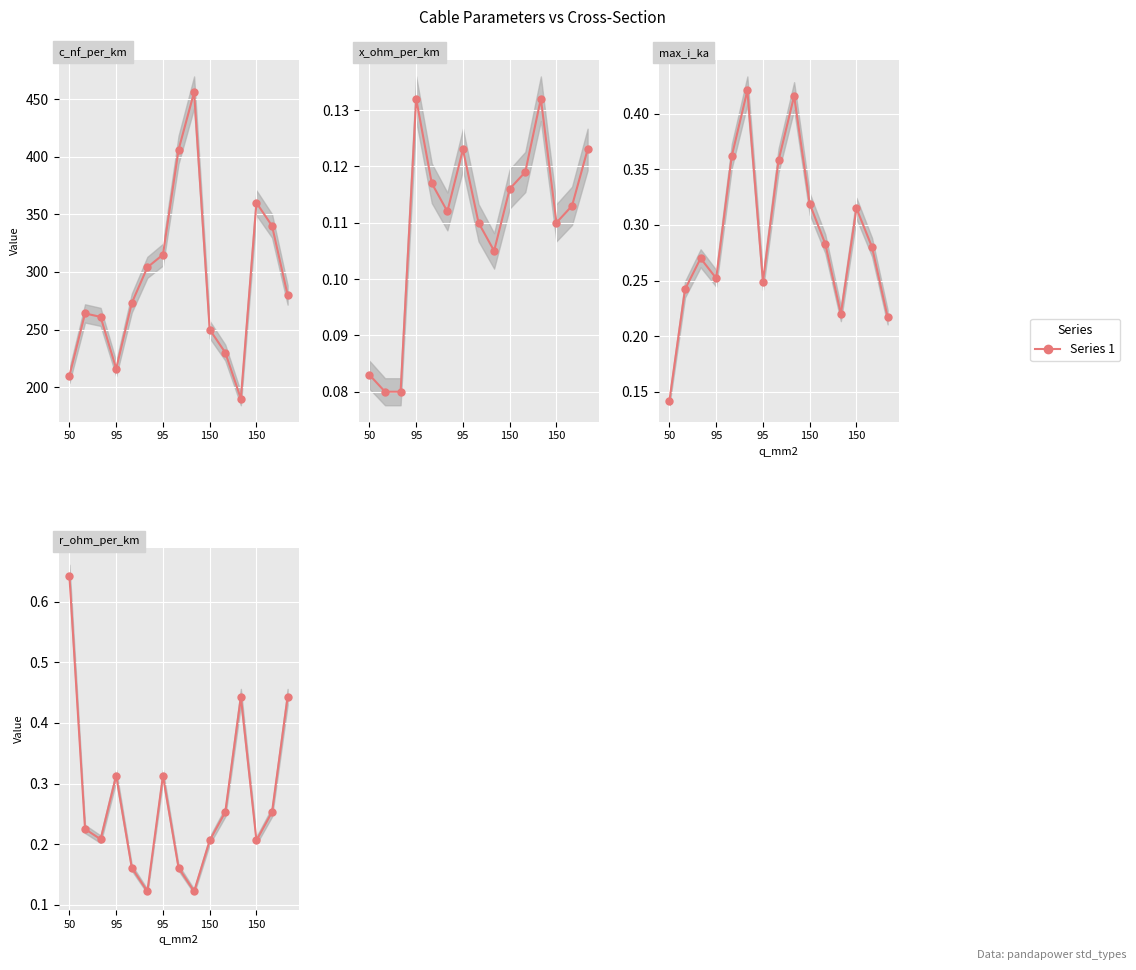

What is the sum of the x_ohm_per_km values at 6 and 150?

0.3